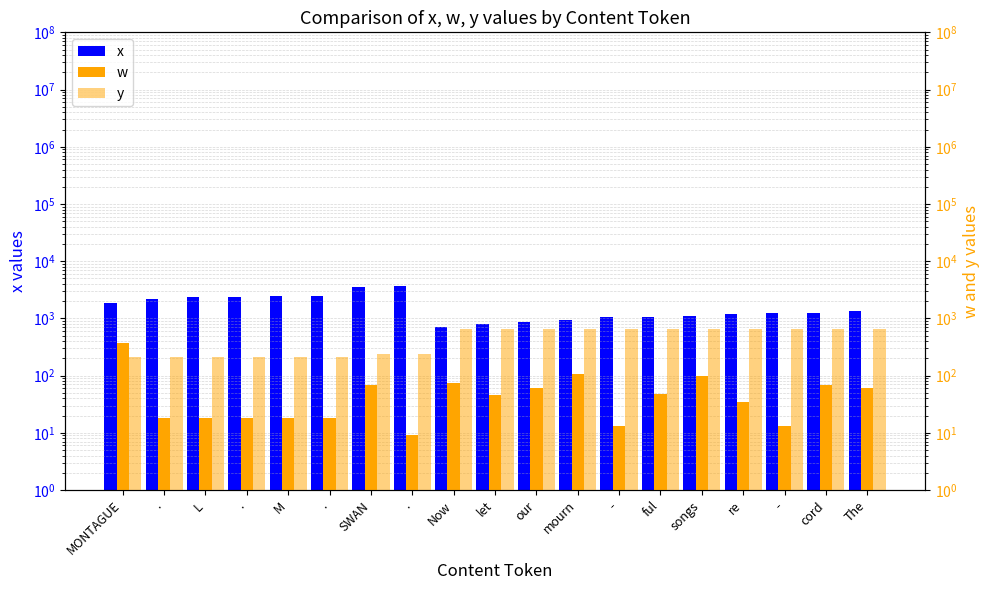

What is the difference between the second highest and second lowest values in the x series?

2777